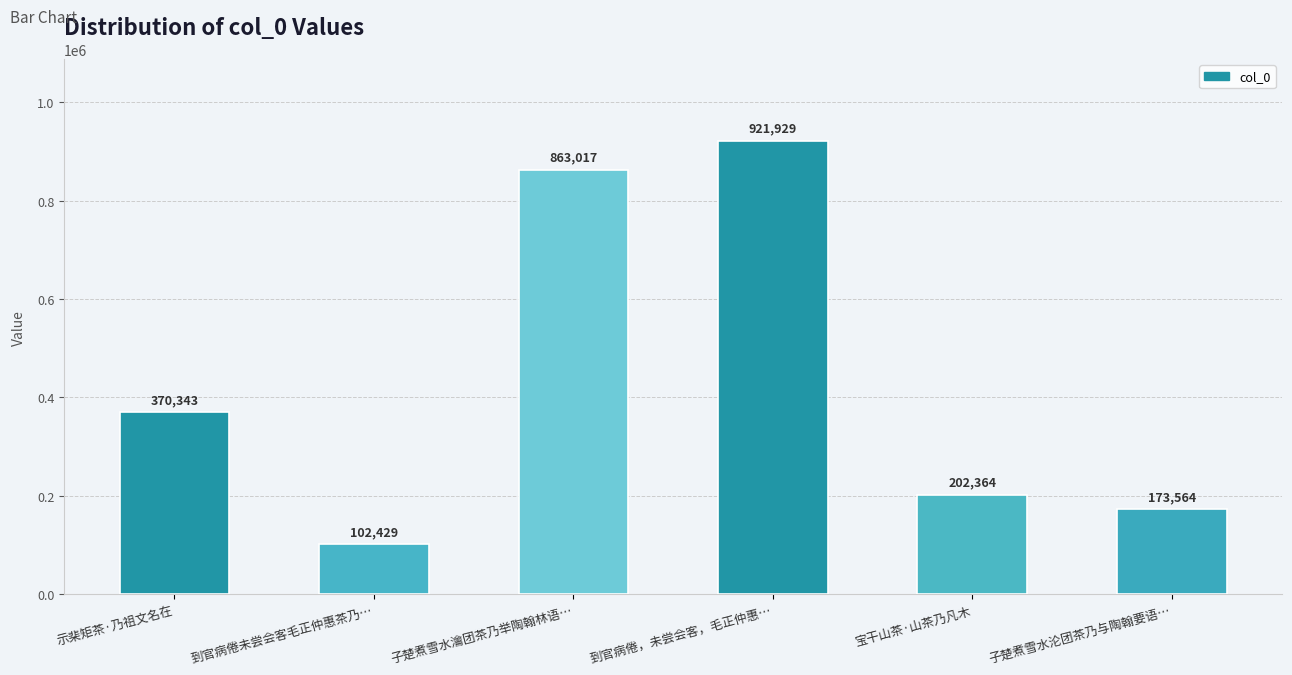

The value at 宝干山茶·山茶乃凡木 is 139346. True or false?

False